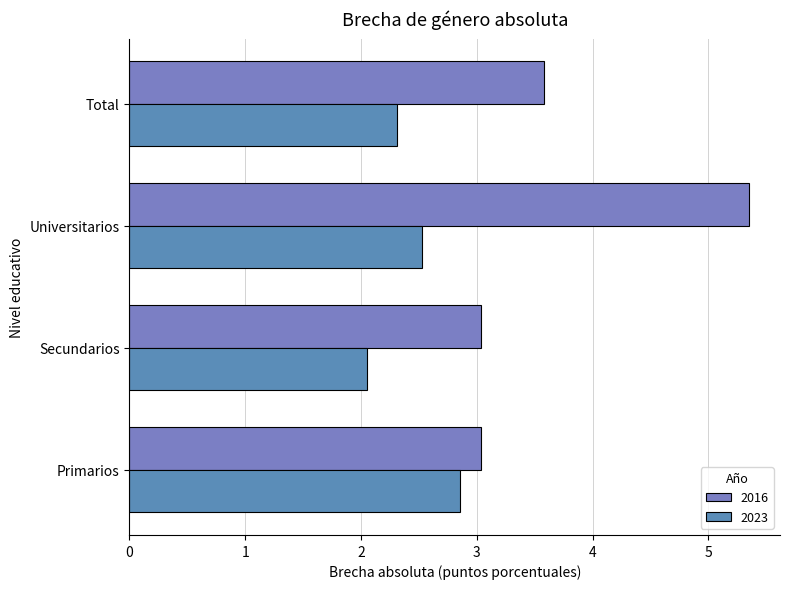

Which series has the largest range (max minus min)?

2016